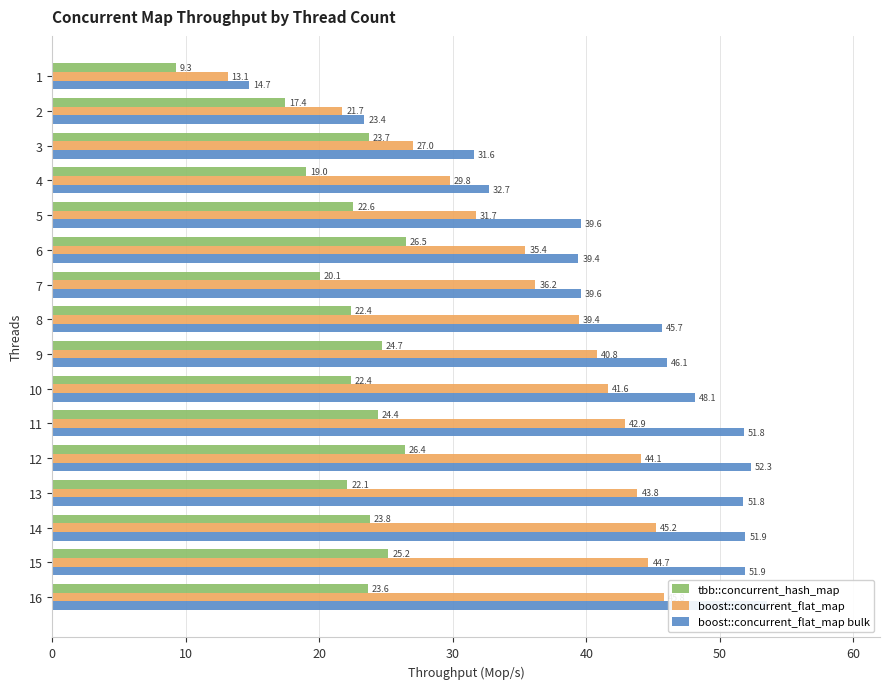

At 10, list the series in order from largest to smallest.

boost::concurrent_flat_map bulk, boost::concurrent_flat_map, tbb::concurrent_hash_map